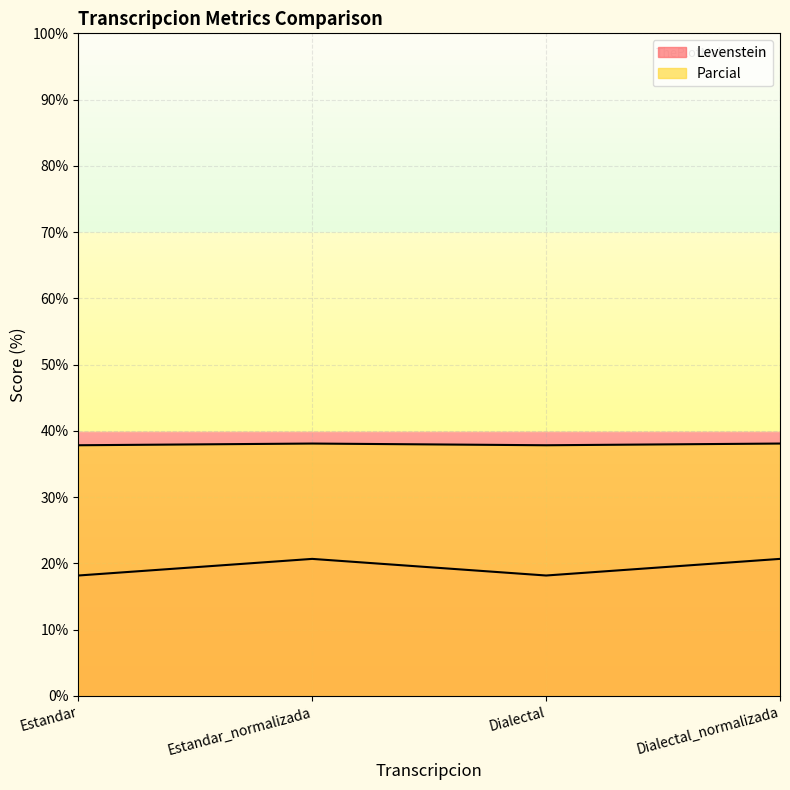

In Levenstein, how many points are higher than both neighbors (excluding endpoints)?

1